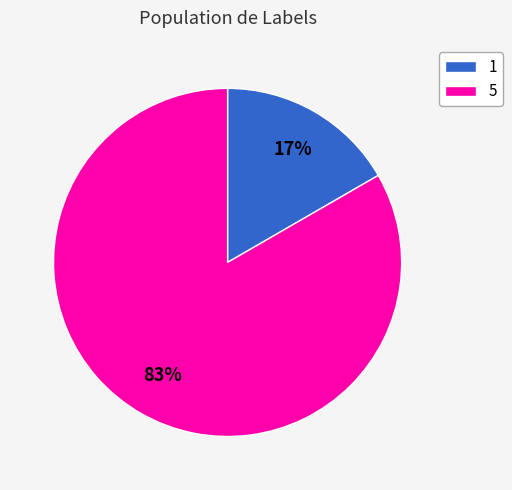

What is the ratio of the value at 1 to the value at 5?

0.2